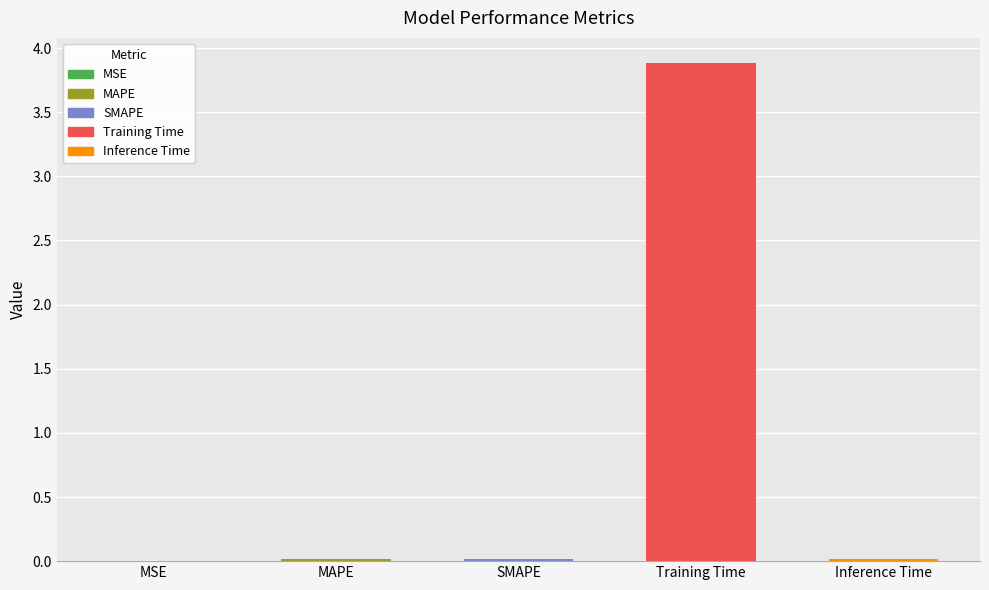

Between SMAPE and Training Time, which is larger?

Training Time